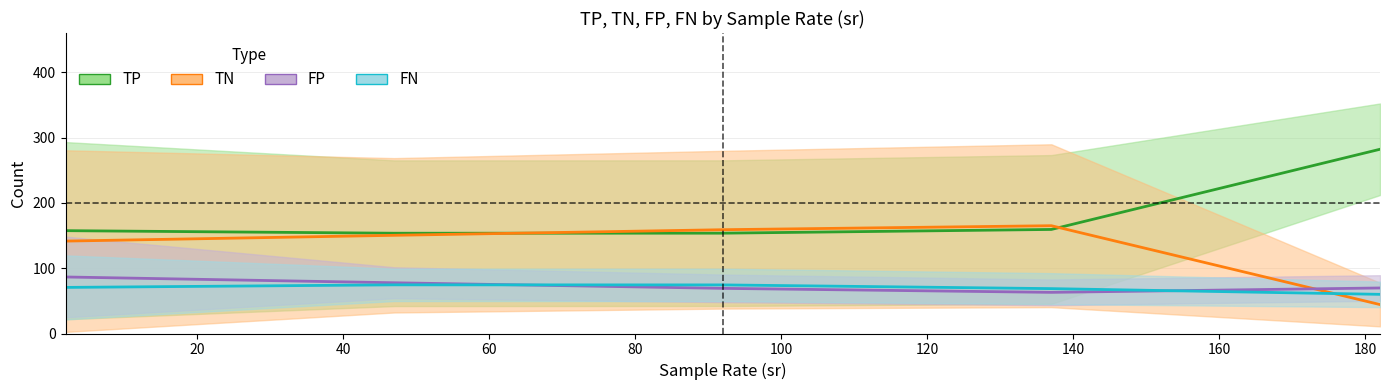

The FN series shows 117.0 at 47. True or false?

False